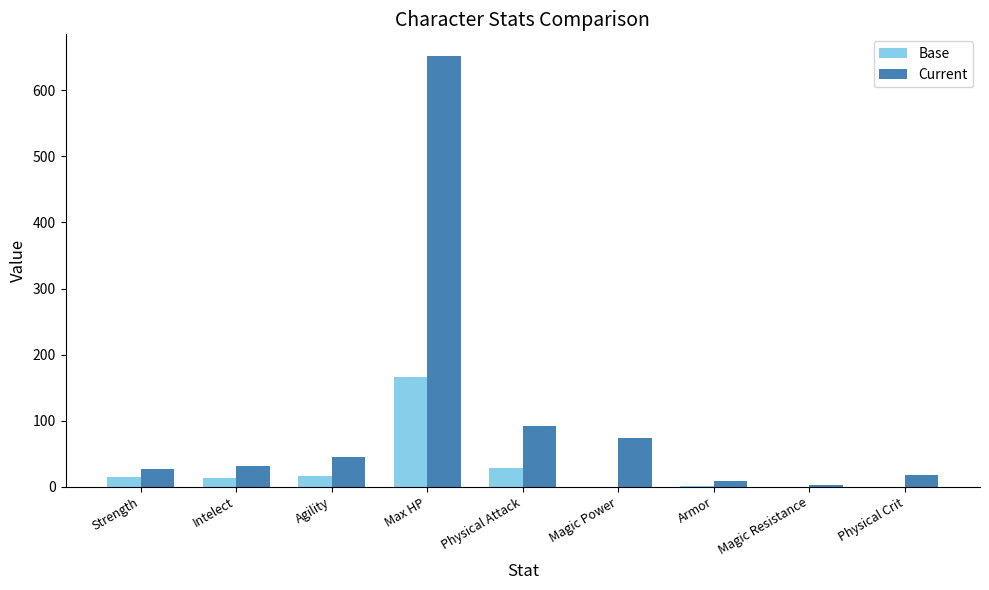

What is the greatest value displayed?

652